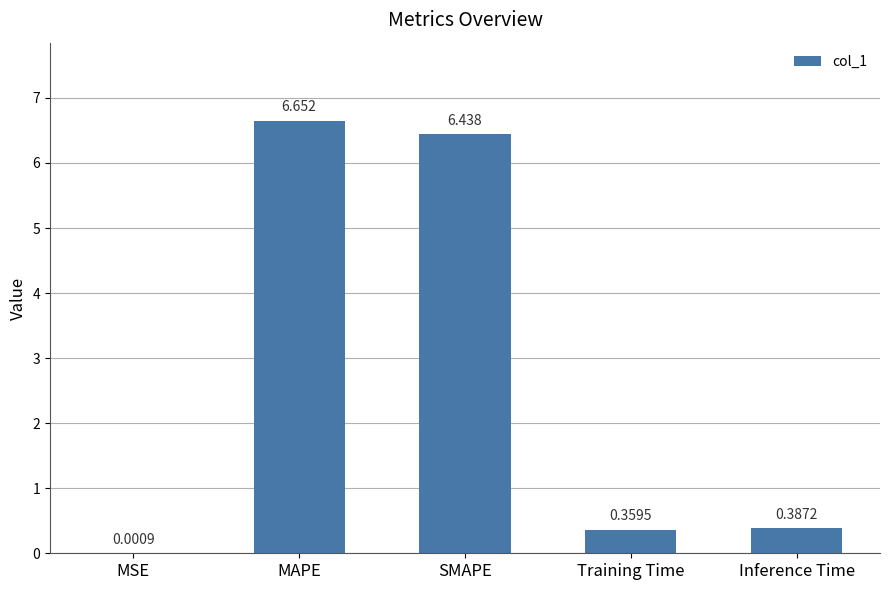

Which category has the highest value across all series?

MAPE